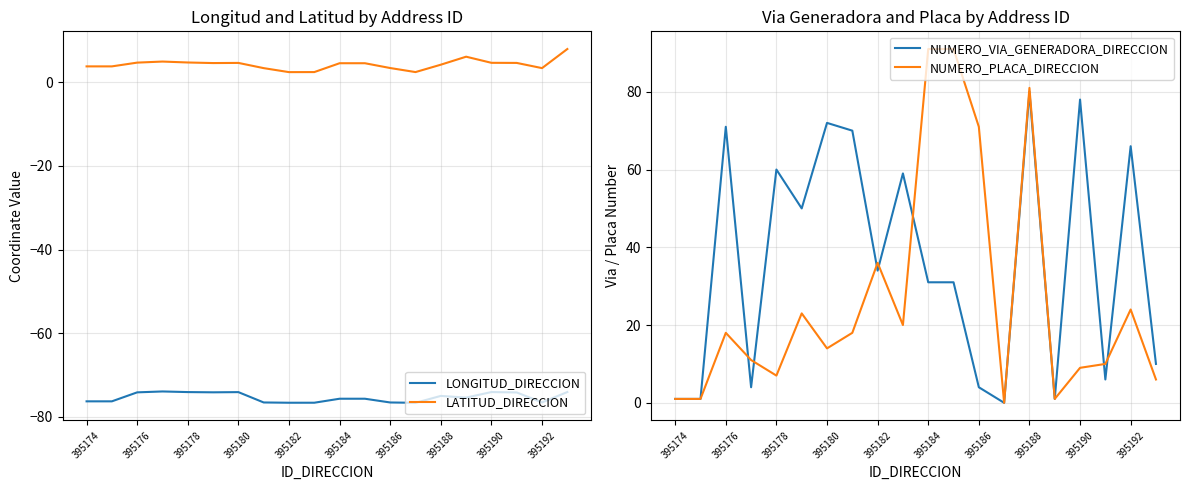

Which series has the widest spread of values?

NUMERO_PLACA_DIRECCION